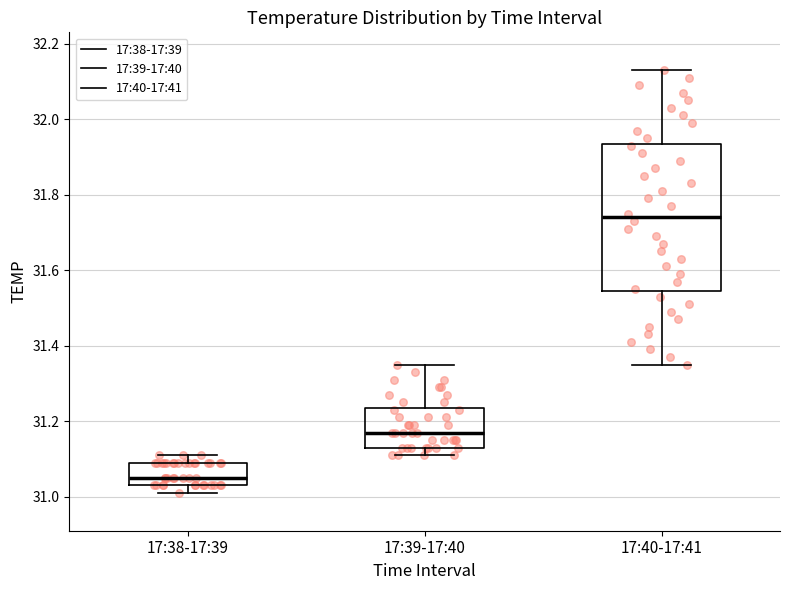

Reading left to right, transcribe this box plot: for each box, give where its median line is, the range the box spans, and where its two whiskers end, as read against the y-axis. The values are not printed on the chart, so give them approximately, as read against the axis.

17:38-17:39: median 31.06, box 31.04 to 31.10, whiskers 31.02 to 31.12
17:39-17:40: median 31.18, box 31.14 to 31.24, whiskers 31.12 to 31.36
17:40-17:41: median 31.74, box 31.54 to 31.94, whiskers 31.36 to 32.14